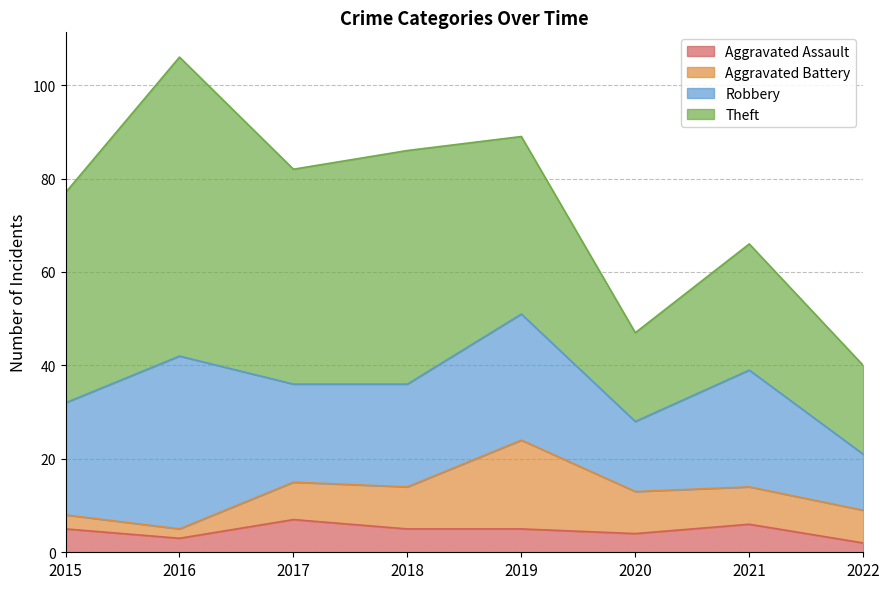

Is the value of Theft at 2021 greater than the value of Aggravated Battery at 2016?

Yes